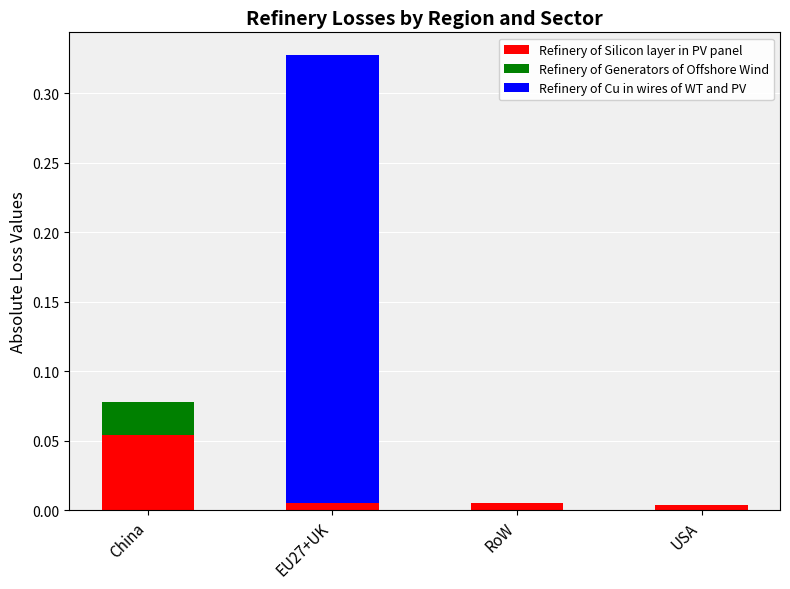

Is it true that Refinery of Silicon layer in PV panel equals 0.0 at RoW?

True